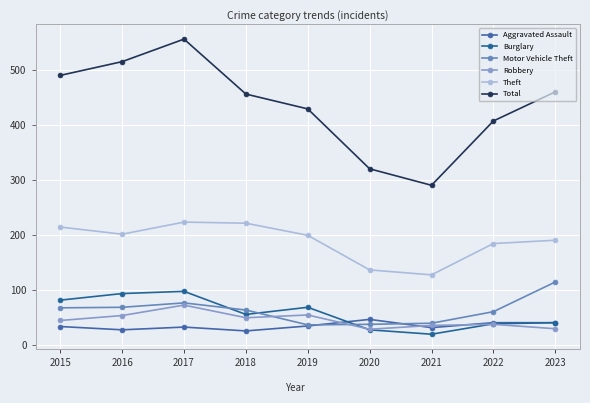

What is the approximate value of Aggravated Assault at 2015, to the nearest 5?

35